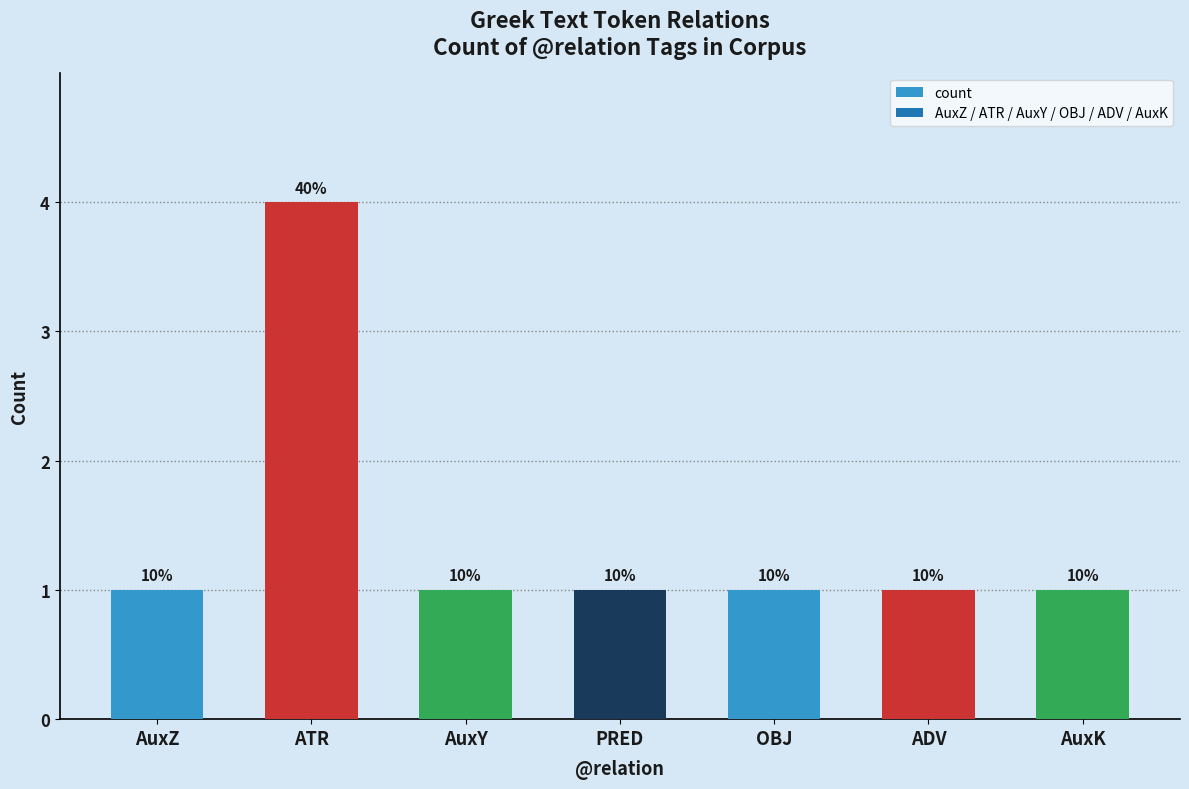

Are the bars horizontal?

No